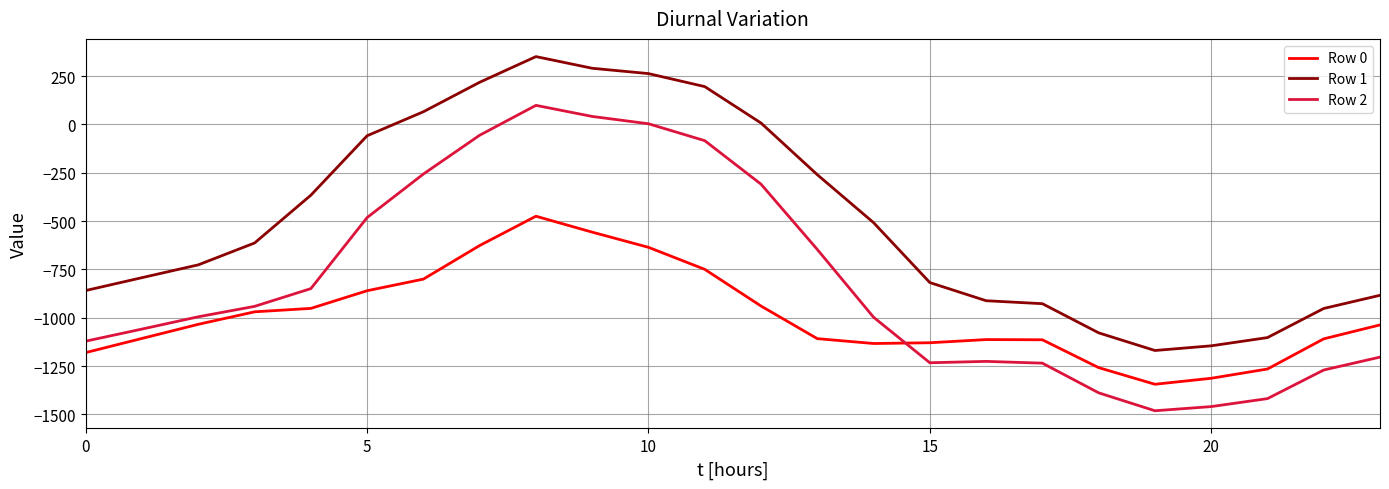

List the series in order of their peak value, lowest first.

Row 0, Row 2, Row 1